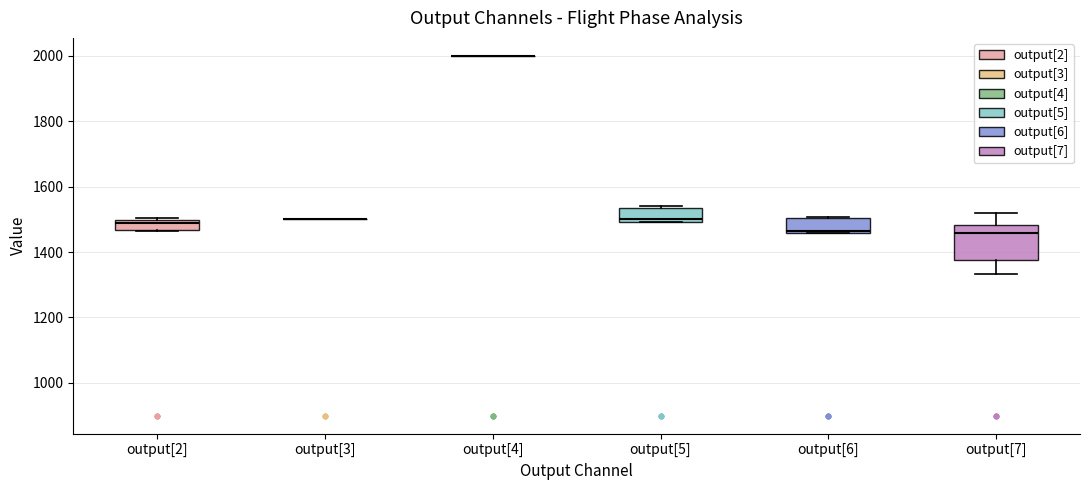

Where is the lower edge of the box for output[6] on the y-axis? The values are not printed on the chart, so give them approximately, as read against the axis.

1460